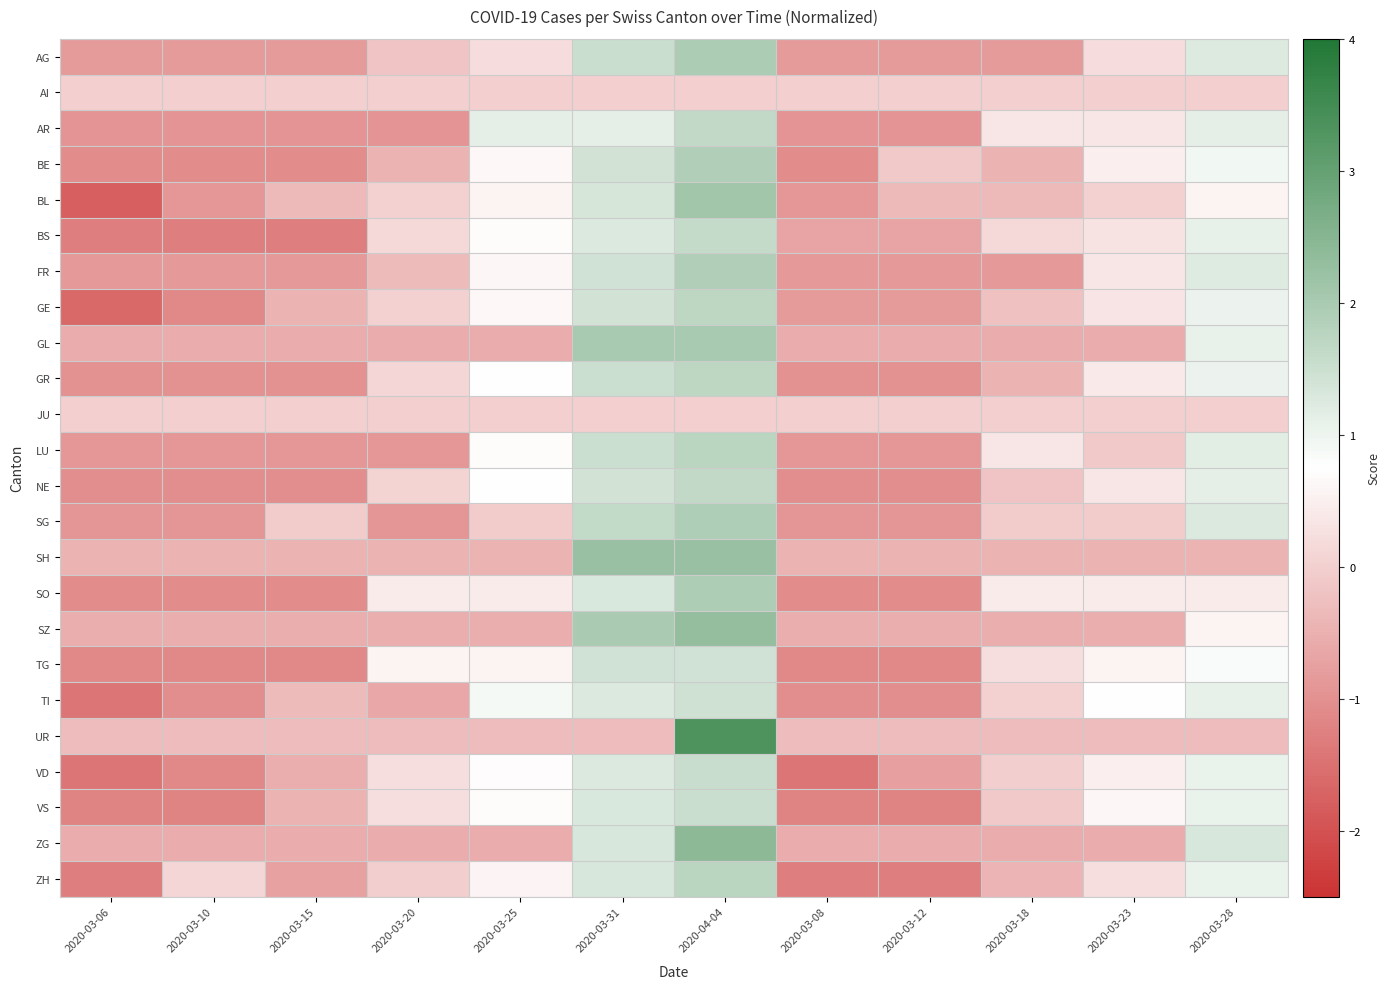

What is the spread (max minus min) of values at 2020-03-15?

1.3